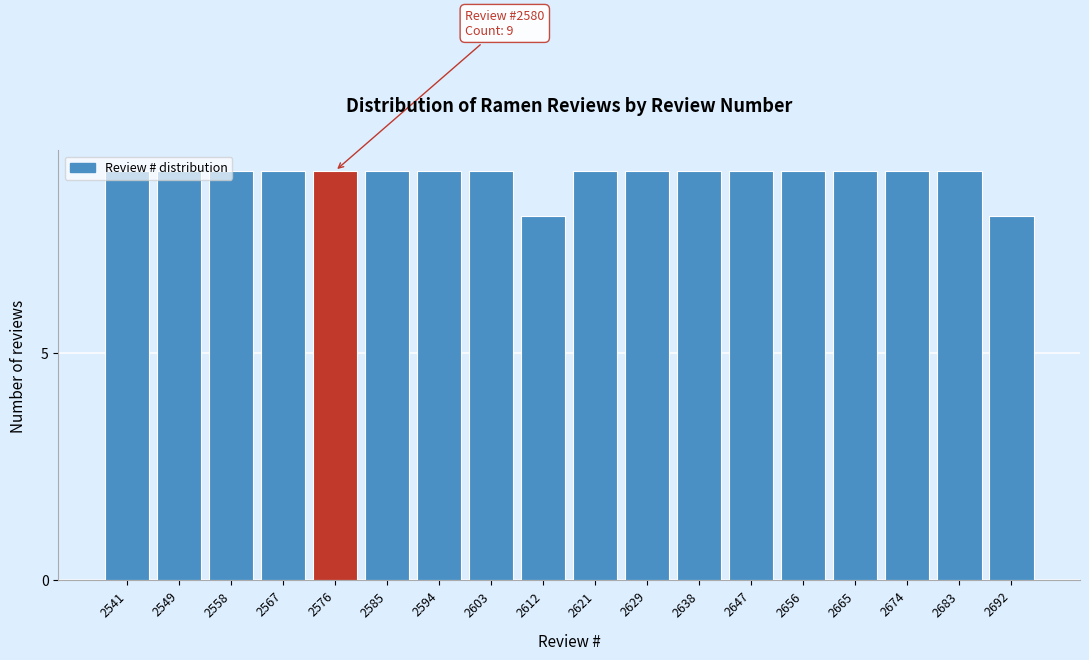

The value at 2692 is 12. True or false?

False